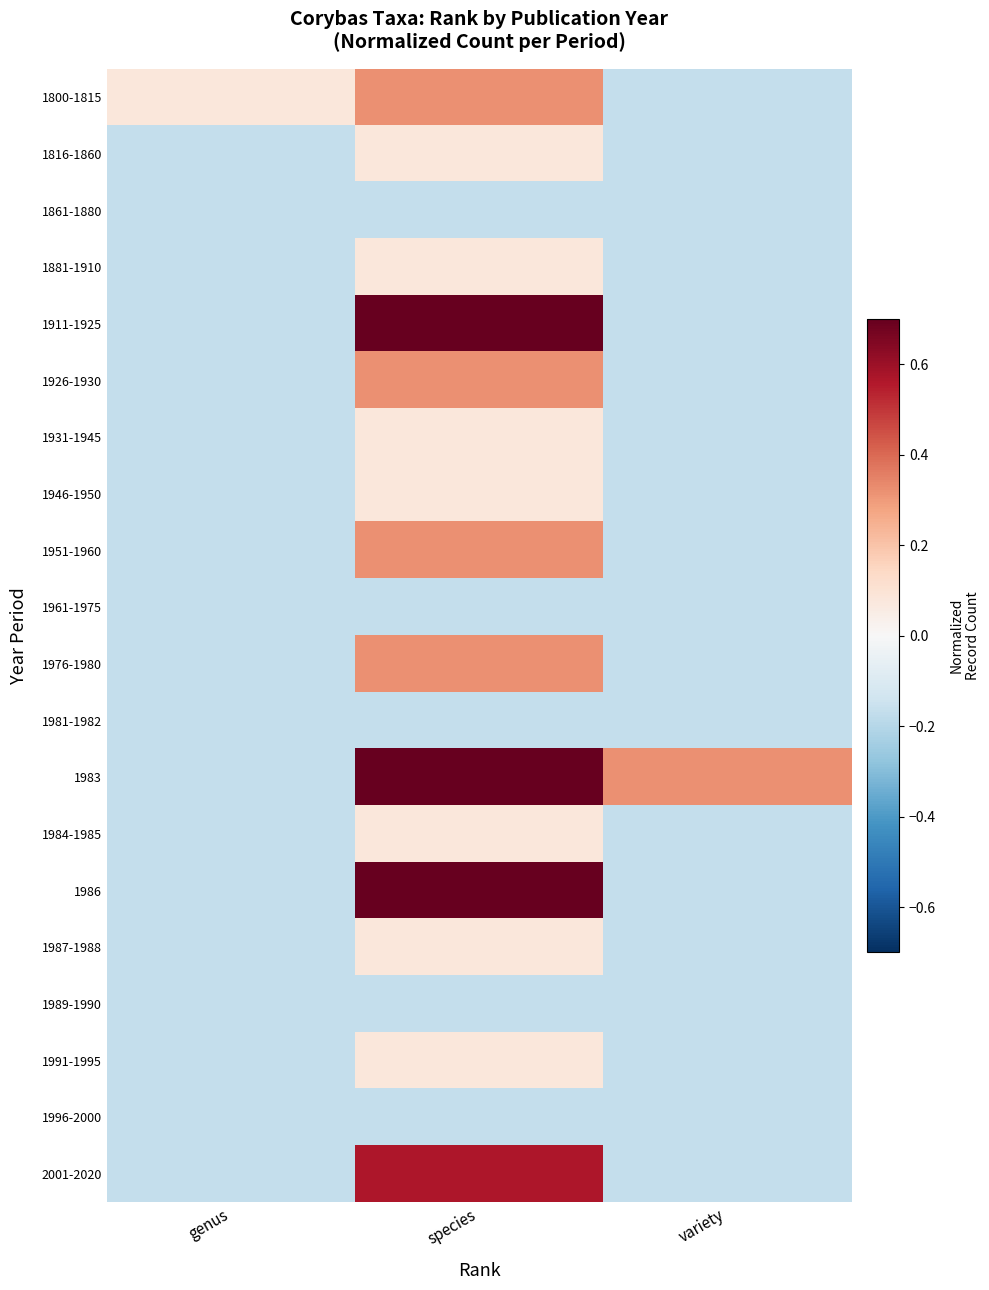

What is the smallest value displayed?

-0.2